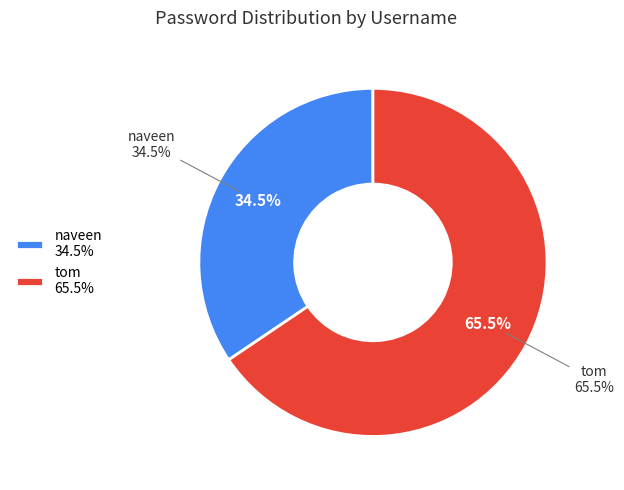

What percentage do naveen and tom together represent?

100.0%